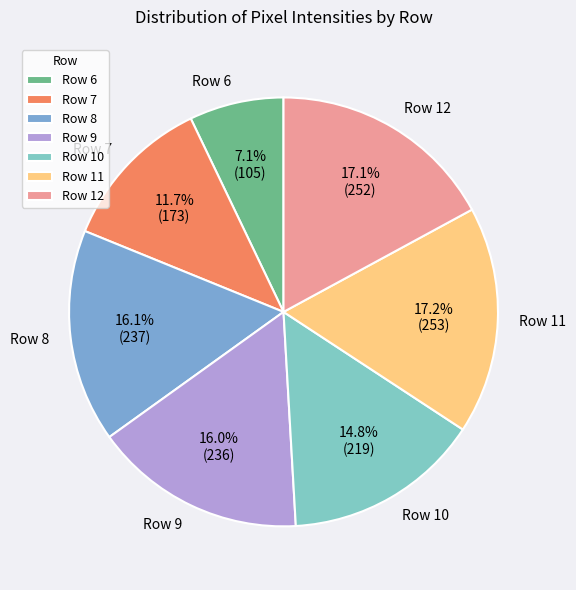

To the nearest percent, what is the difference between the largest and smallest slice percentages?

10%